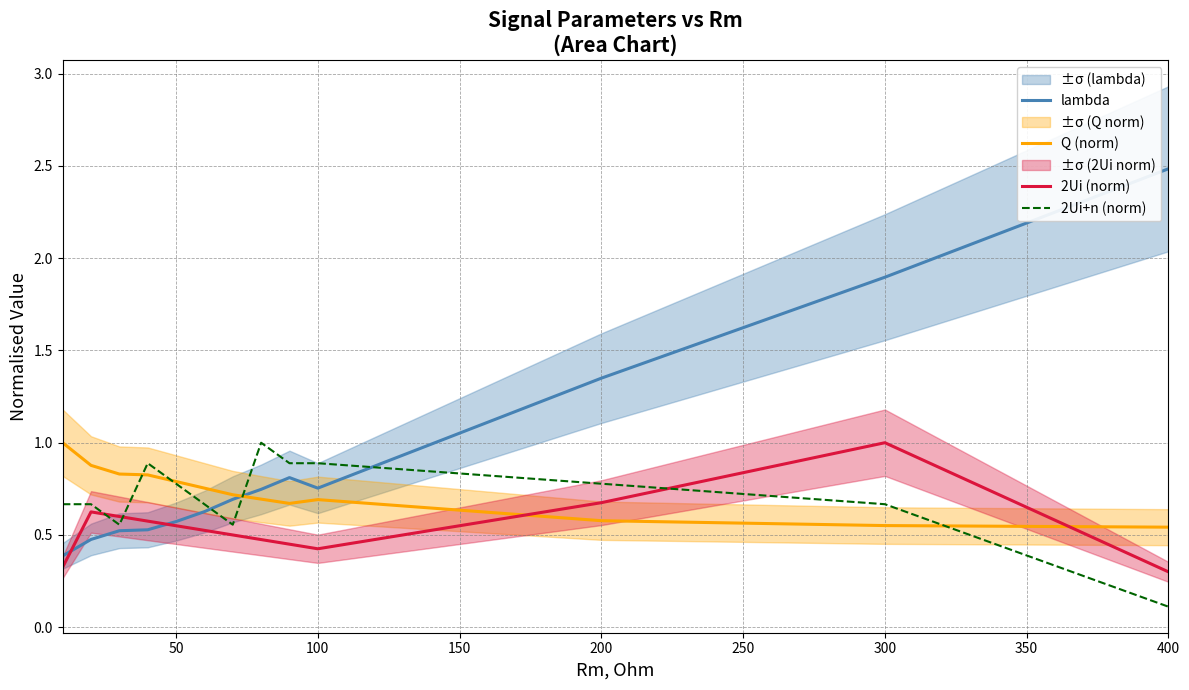

True or false: Q (norm) has a value of 0.5 at 100.

False